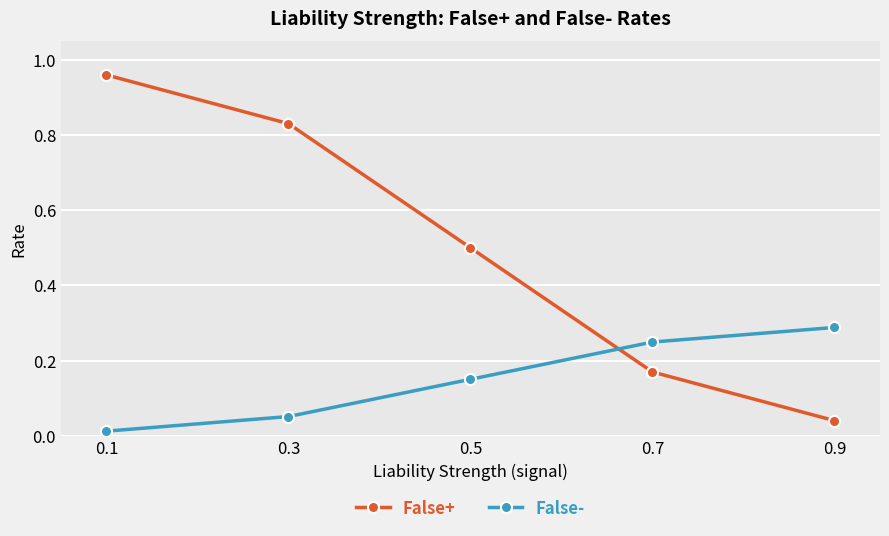

True or false: False+ has more than 0 interior local peaks.

False